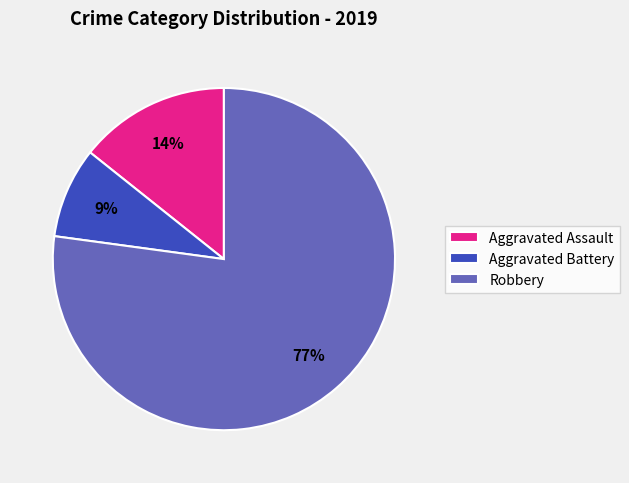

How many segments does this pie chart have?

3